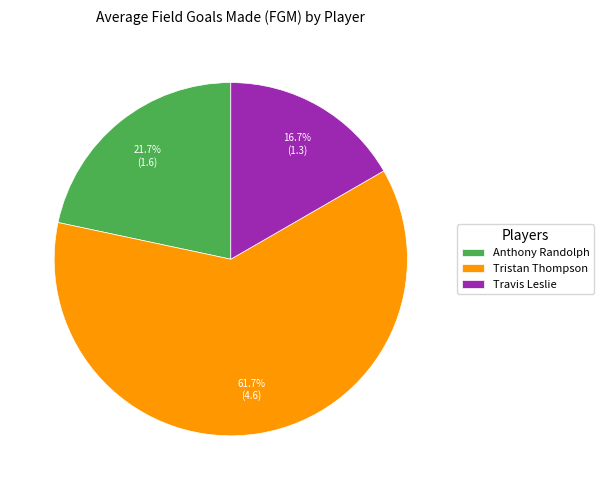

Rank the categories by value from highest to lowest.

Tristan Thompson, Anthony Randolph, Travis Leslie